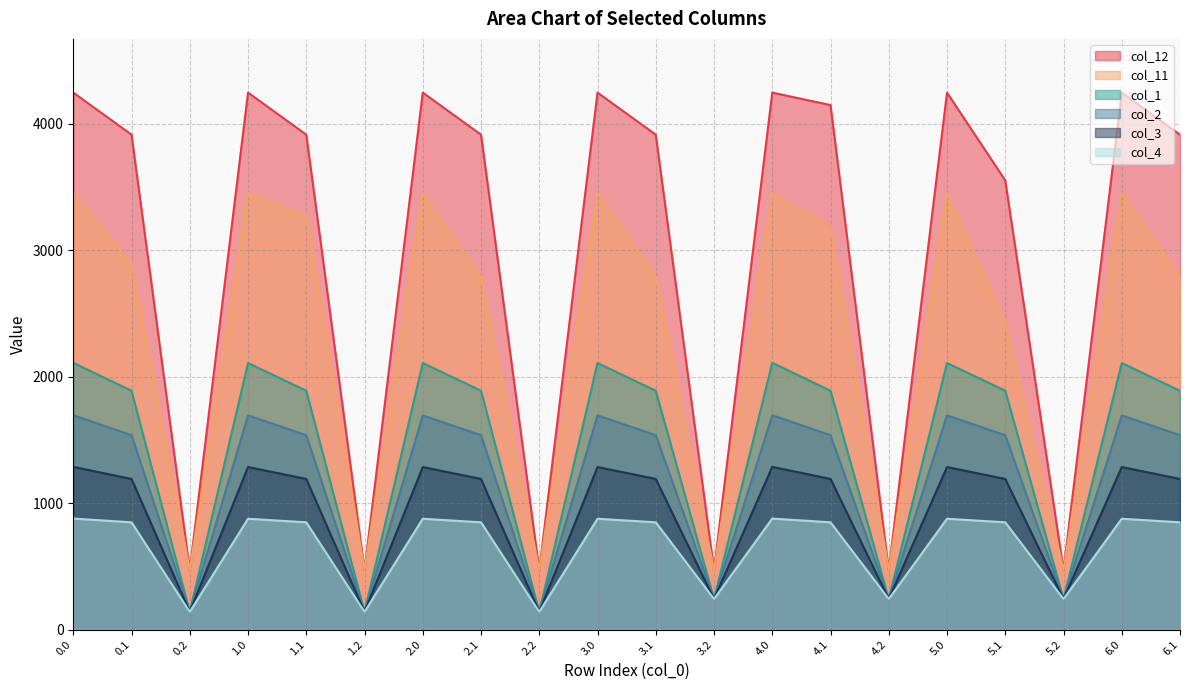

Which series has the largest total across all categories?

col_12